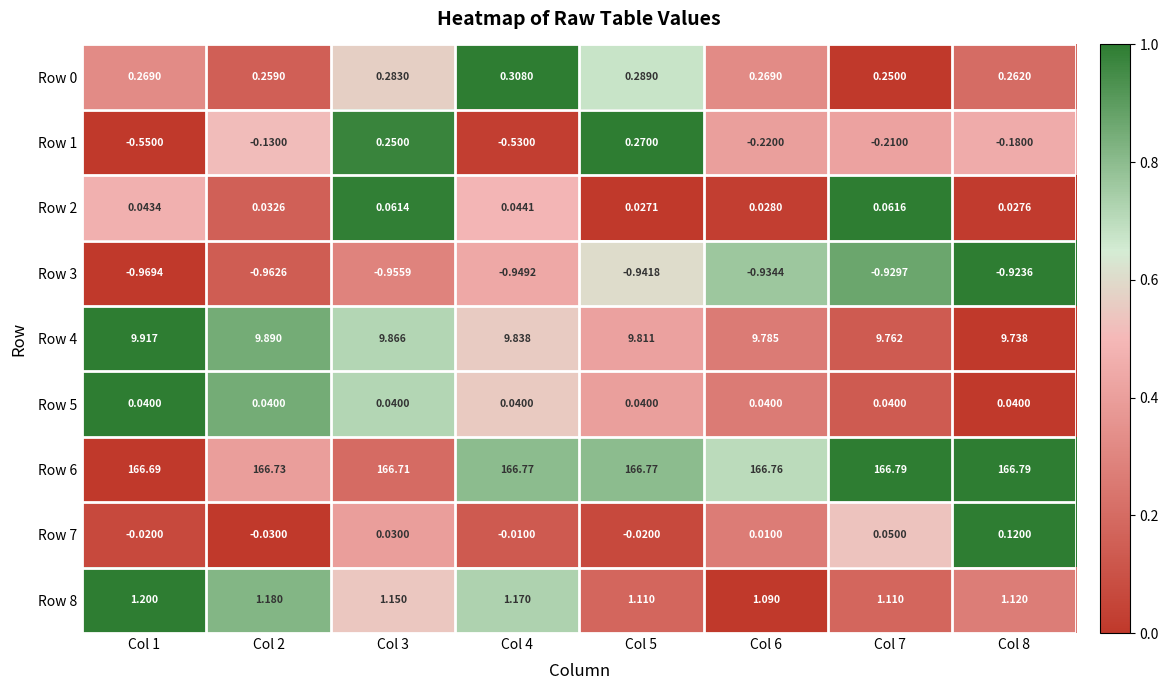

Which series changed the most between Col 5 and Col 7?

Row 1